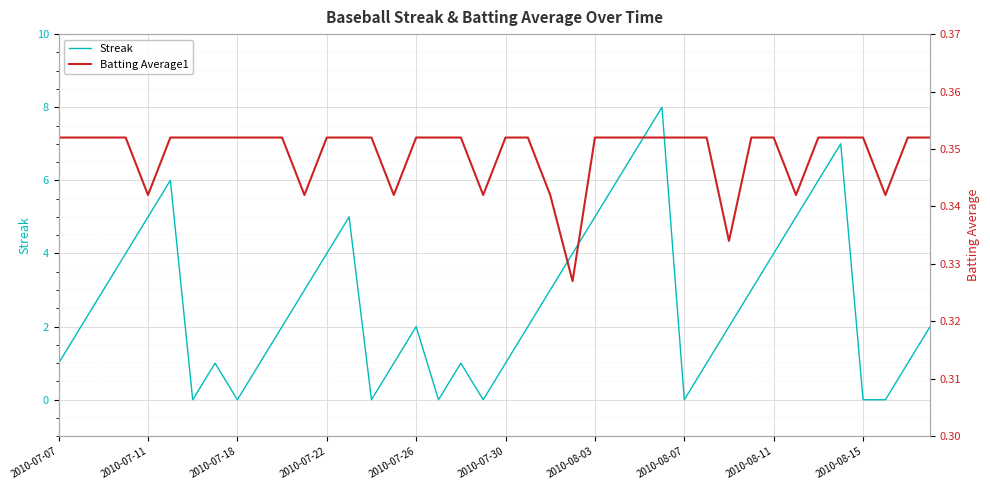

Is it true that Streak equals 5 at 2010-08-03?

True